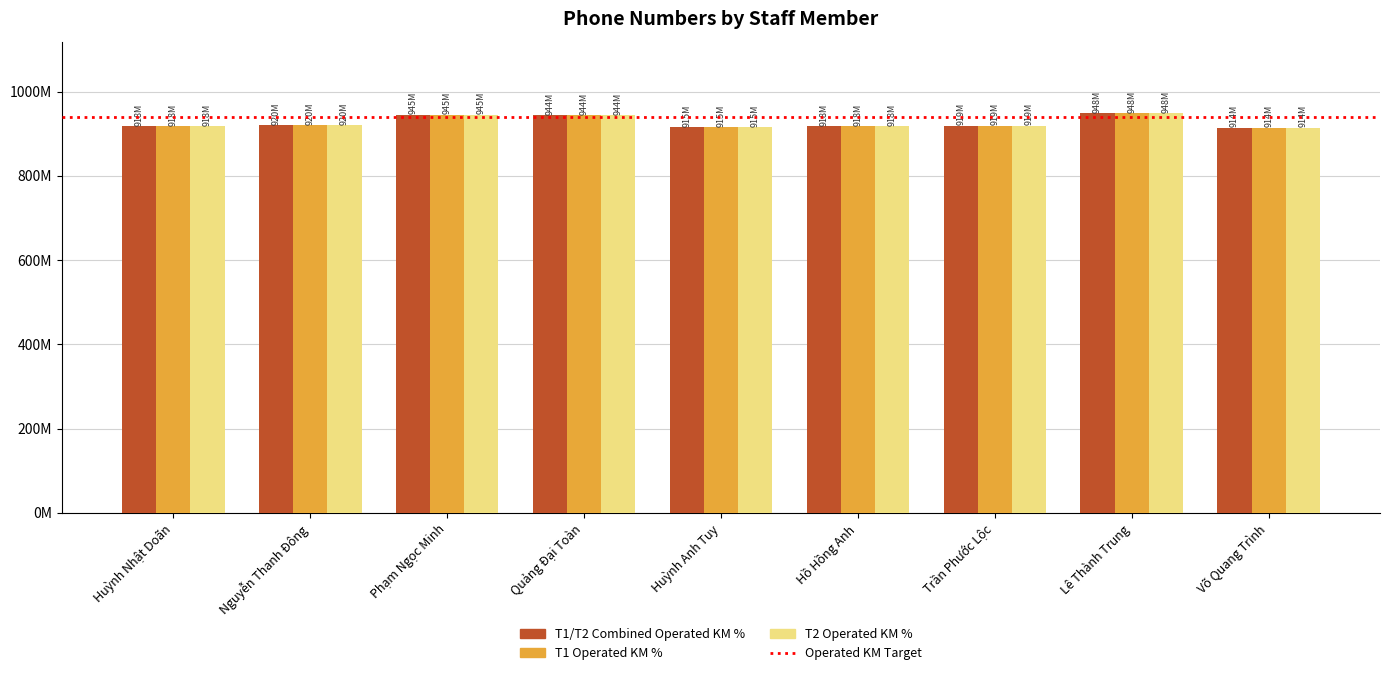

Which series has the largest total across all categories?

T1/T2 Combined Operated KM %